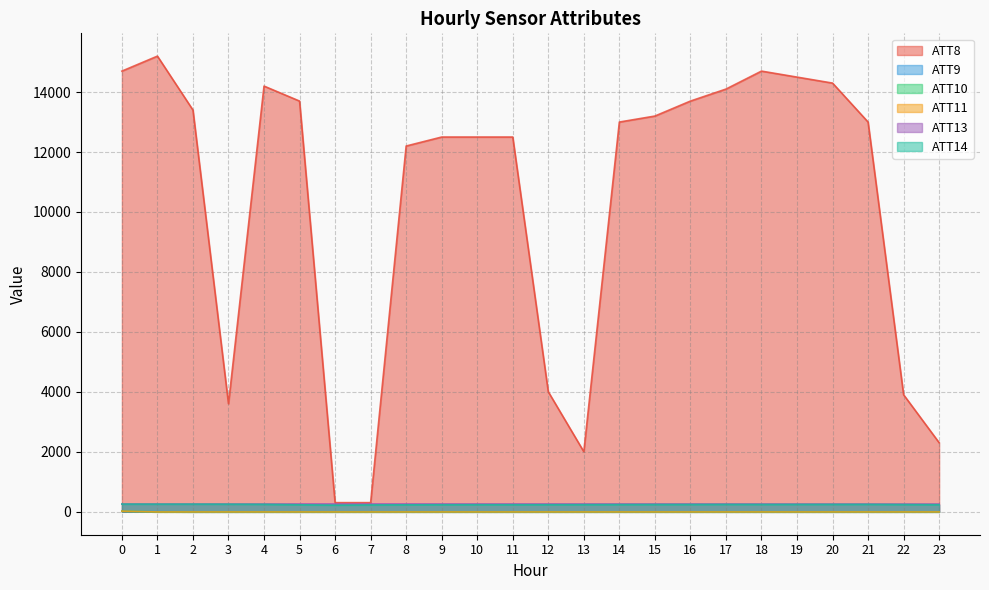

Reading right to left, extract all data points from this chart.

ATT8: 2300.0	3900.0	13000.0	14300.0	14500.0	14700.0	14100.0	13700.0	13200.0	13000.0	2000.0	4000.0	12500.0	12500.0	12500.0	12200.0	300.0	300.0	13700.0	14200.0	3600.0	13400.0	15200.0	14700.0
ATT9: -10.0	-10.0	-10.0	-10.0	-10.0	-10.0	-10.0	-10.0	-10.0	-10.0	-10.0	-10.0	-10.0	-10.0	-10.0	-10.0	-10.0	-10.0	-10.0	-10.0	-10.0	-10.0	-1.5	14.2
ATT10: -10.0	-10.0	-10.0	-10.0	-10.0	-10.0	-10.0	-10.0	-10.0	-10.0	-10.0	-10.0	-10.0	-10.0	-10.0	-10.0	-10.0	-10.0	-10.0	-10.0	-10.0	-10.0	-10.0	17.1
ATT11: -10.0	-10.0	-10.0	-10.0	-10.0	-10.0	-10.0	-10.0	-10.0	-10.0	-10.0	-10.0	-10.0	-10.0	-10.0	-10.0	-10.0	-10.0	-10.0	-10.0	-10.0	-10.0	-10.0	17.1
ATT13: 252.7	252.8	253.1	253.5	254.0	254.6	254.7	255.2	255.1	255.3	255.2	255.2	255.2	255.3	255.4	255.4	255.6	255.6	254.9	253.6	252.9	252.6	253.2	253.7
ATT14: 230.7	236.9	242.9	242.1	241.3	239.9	241.4	238.9	237.9	235.7	232.9	231.2	230.7	231.4	230.6	227.3	223.1	215.3	229.4	244.0	248.5	250.6	249.8	251.6